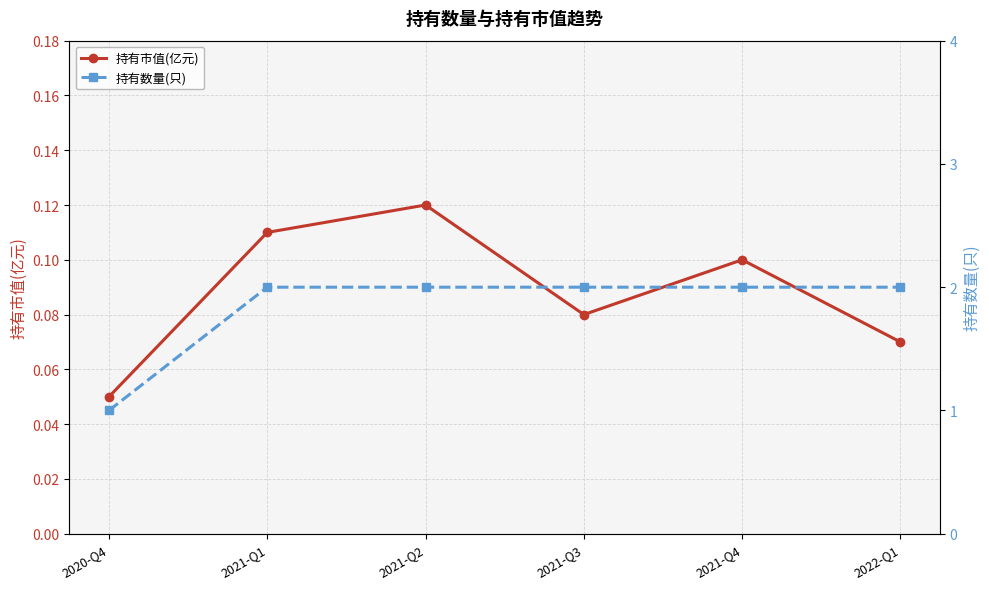

Which series changed the most between 2021-Q3 and 2022-Q1?

持有市值(亿元)